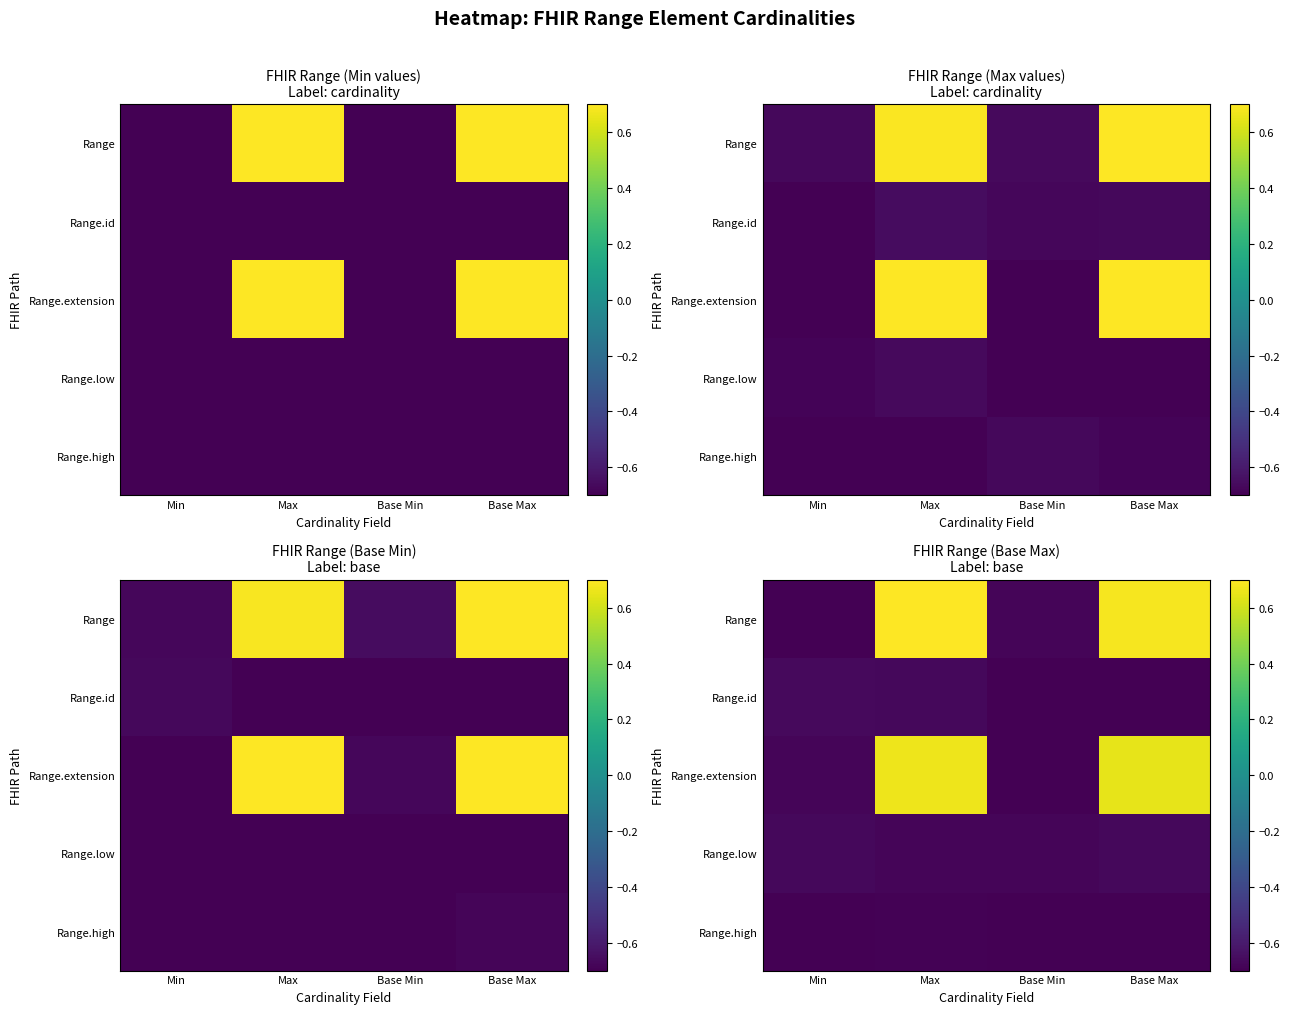

What is the total value across all series at Min?

-3.4